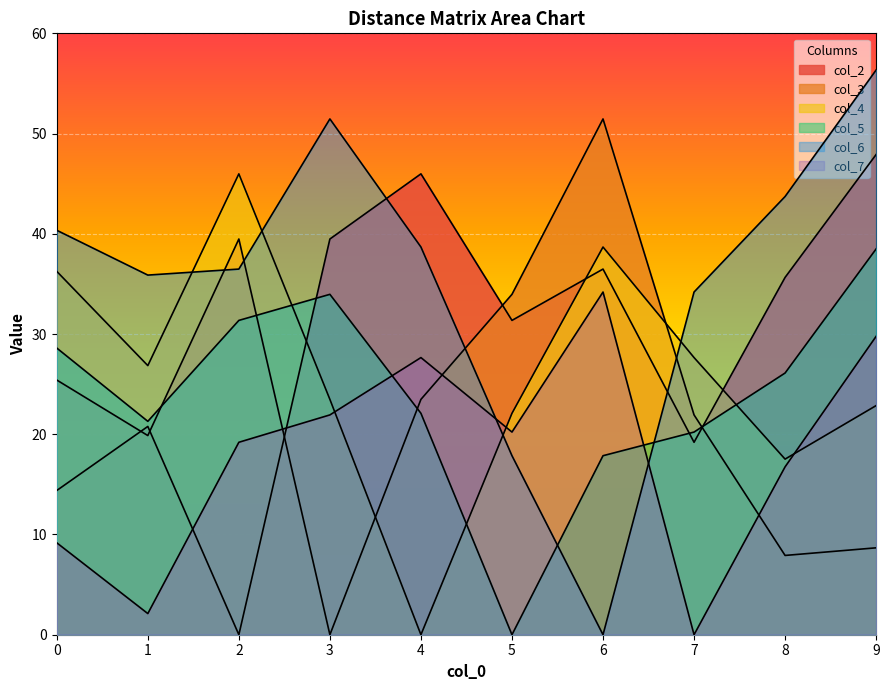

Which series has the largest total across all categories?

col_6